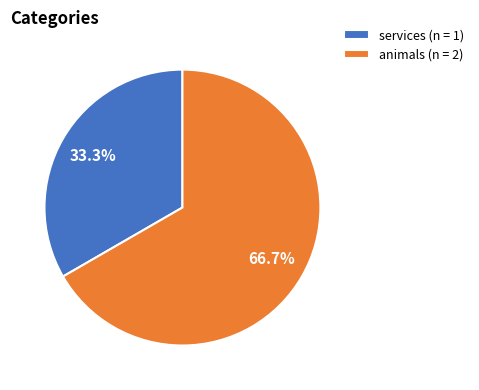

To the nearest percent, what percentage of the pie is animals?

67%